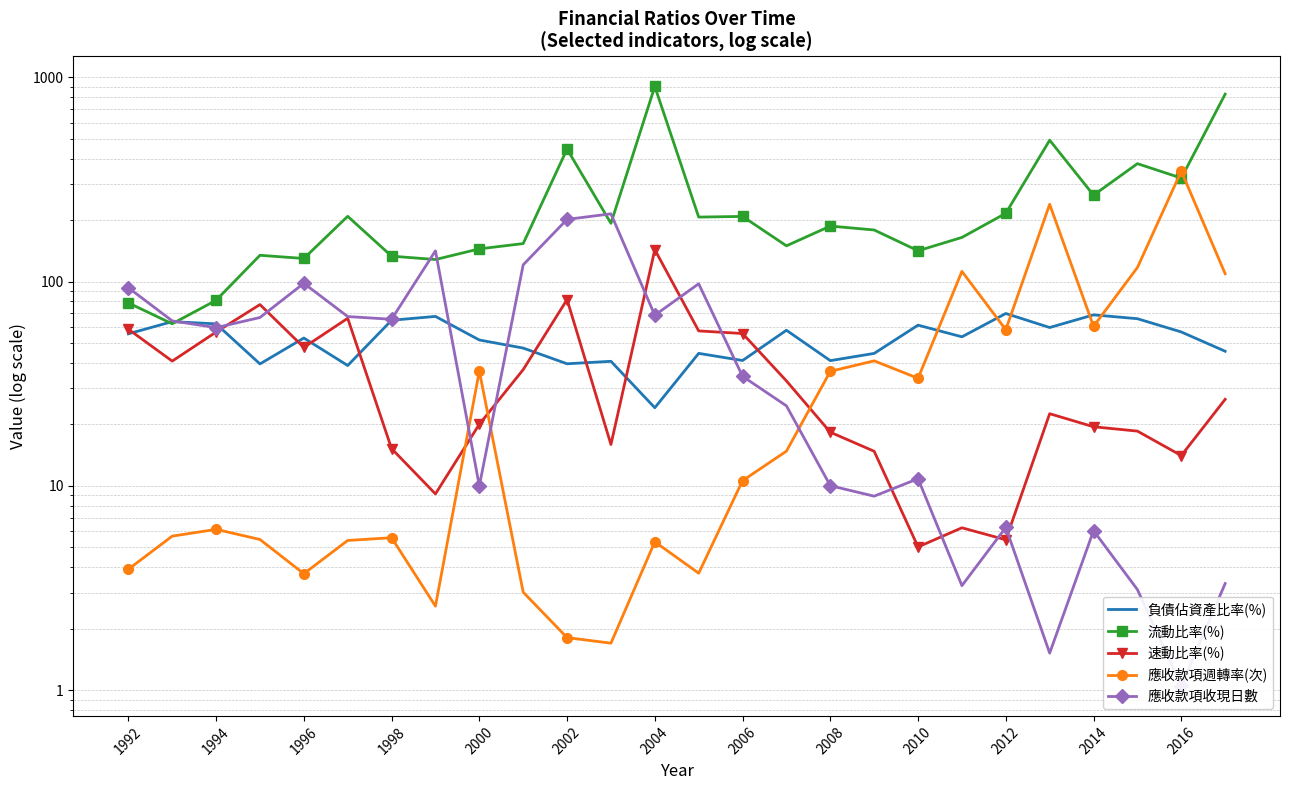

What is the greatest value displayed?

902.0